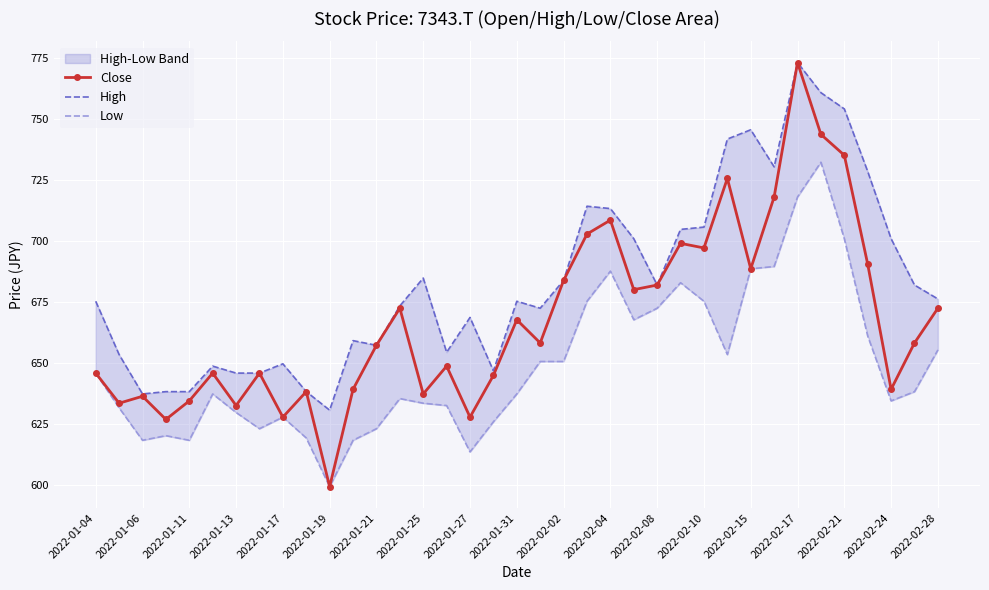

Reading left to right, list all the values displayed in this chart.

Close: 645.7	633.4	636.2	626.7	634.3	645.7	632.4	645.7	627.7	638.1	599.1	639.1	657.1	672.4	637.2	648.6	627.7	644.8	667.6	658.1	683.8	702.8	708.5	680.0	681.9	699.0	697.1	725.6	688.5	718.0	773.2	743.7	735.1	690.4	639.1	658.1	672.4
High: 675.2	653.4	637.2	638.1	638.1	648.6	645.7	645.7	649.5	638.1	630.5	659.1	657.1	673.3	684.7	654.3	668.6	646.7	675.2	672.4	683.8	714.2	713.3	700.9	681.9	704.7	705.7	741.8	745.6	730.4	773.2	760.8	754.2	728.5	700.9	681.9	676.2
Low: 645.7	631.5	618.2	620.1	618.2	637.2	629.6	622.9	627.7	619.1	599.1	618.2	622.9	635.3	633.4	632.4	613.4	625.8	637.2	650.5	650.5	675.2	687.6	667.6	672.4	682.8	675.2	653.4	688.5	689.5	718.0	732.3	700.9	661.0	634.3	638.1	655.2